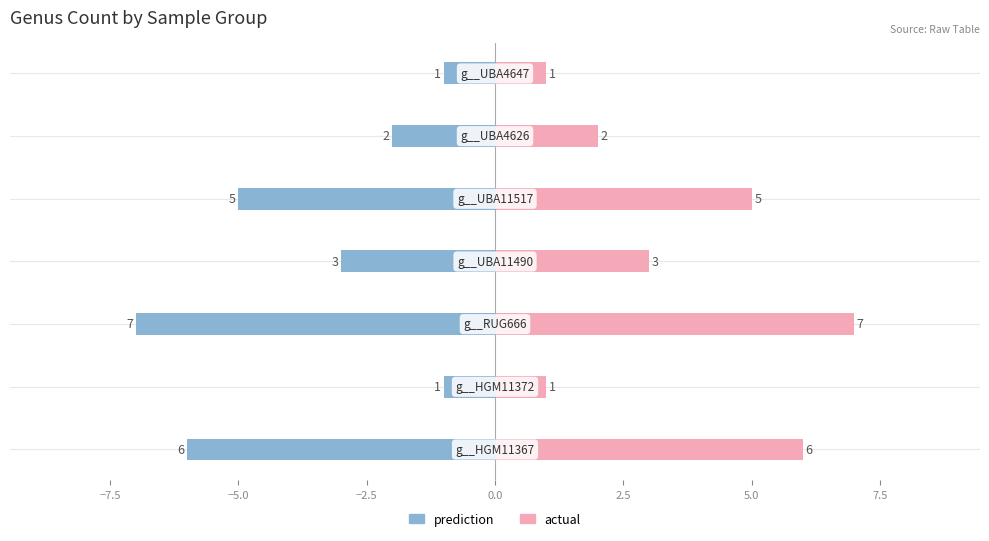

True or false: actual has a value of 5 at −2.5.

False